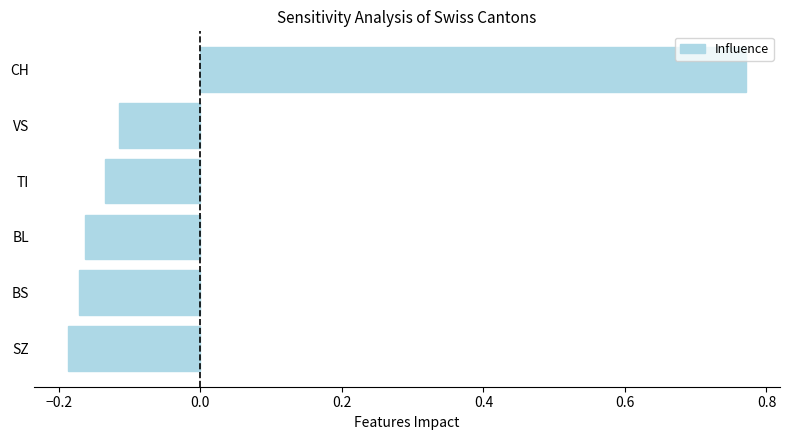

What is the difference between the maximum and second lowest values?

0.9